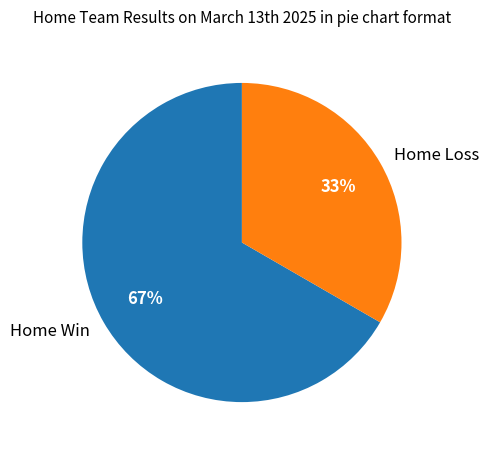

The Home Loss slice represents 33% of the pie. True or false?

True